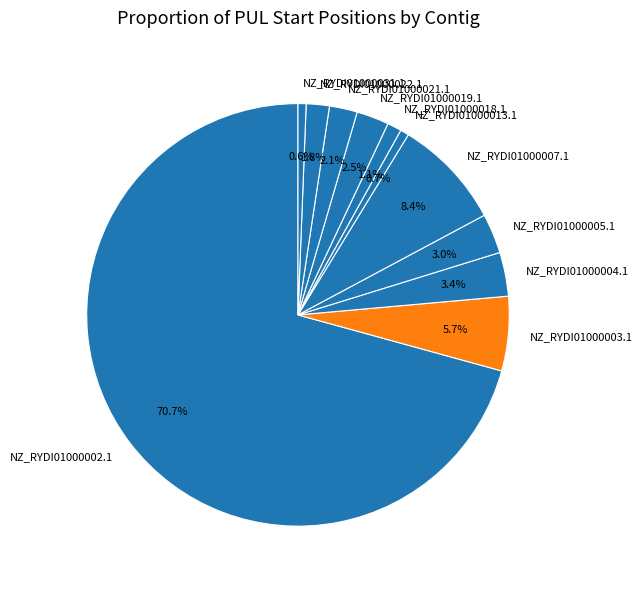

What is the largest slice in the pie chart?

NZ_RYDI01000002.1